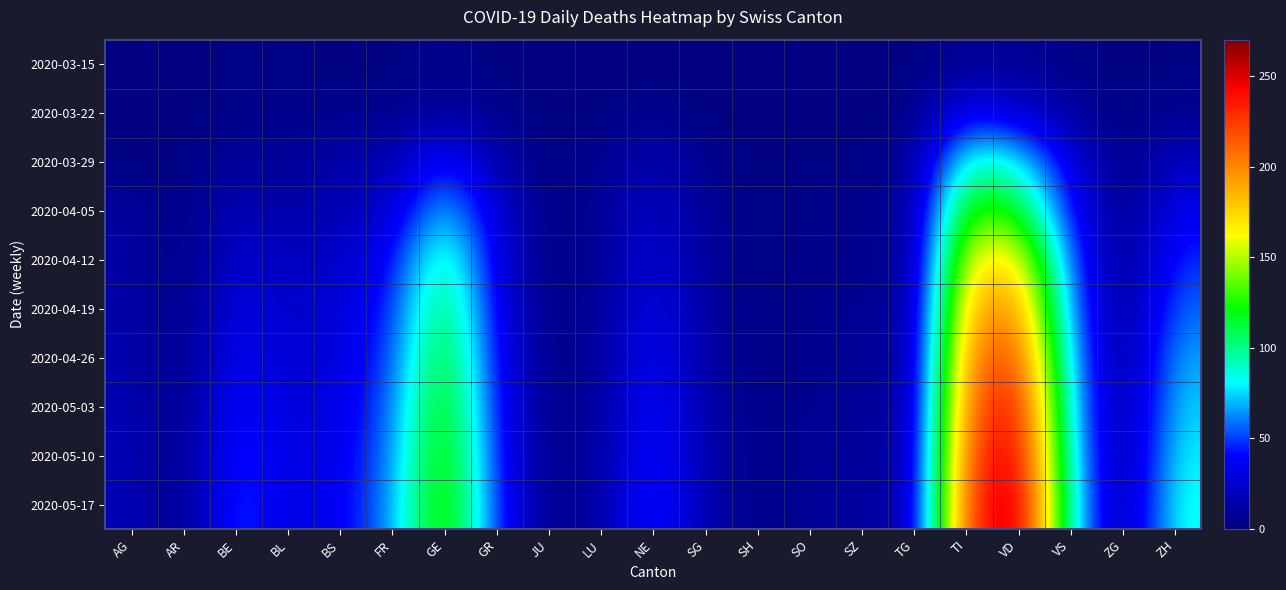

Which series changed the most between AG and SH?

2020-05-17